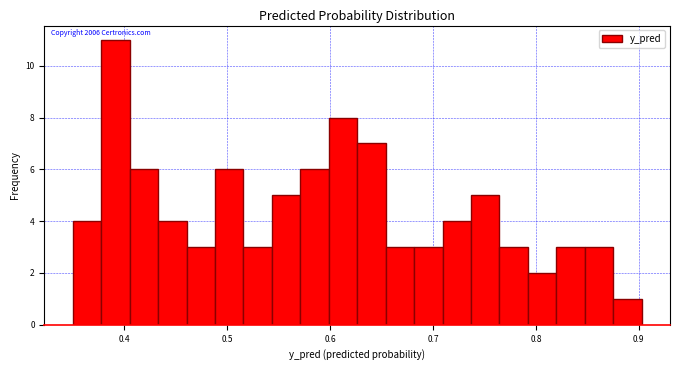

Read against the x-axis, roughly where is the centre of the tallest bar?

0.39